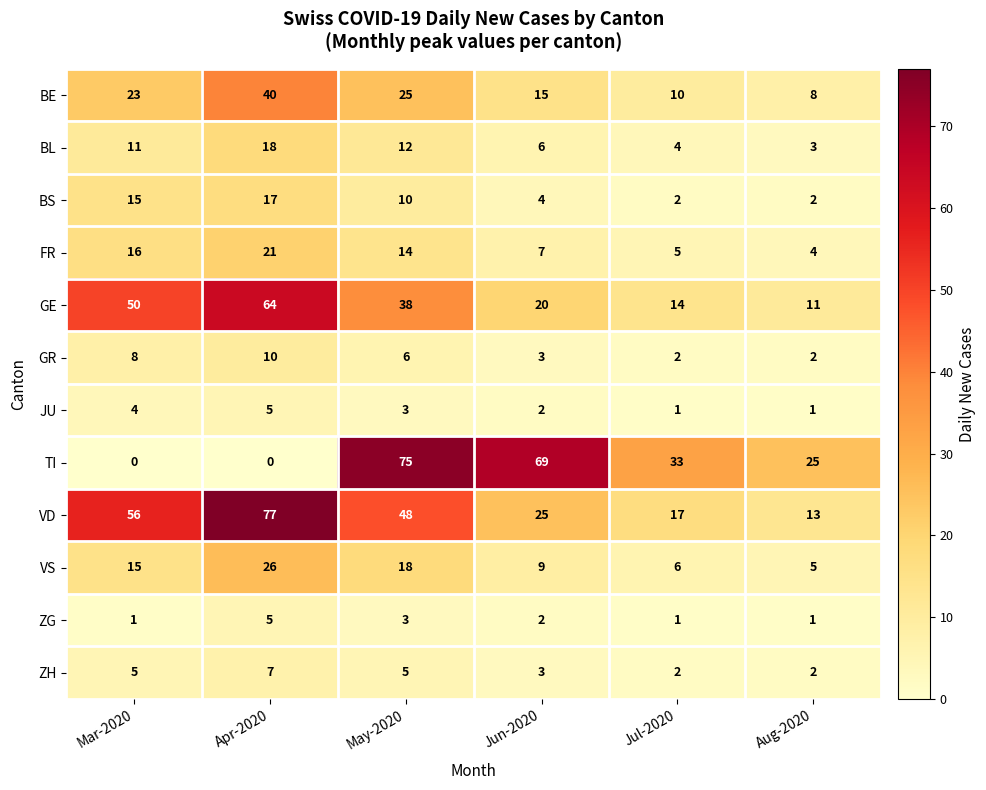

The value of TI at Mar-2020 is 42. True or false?

False